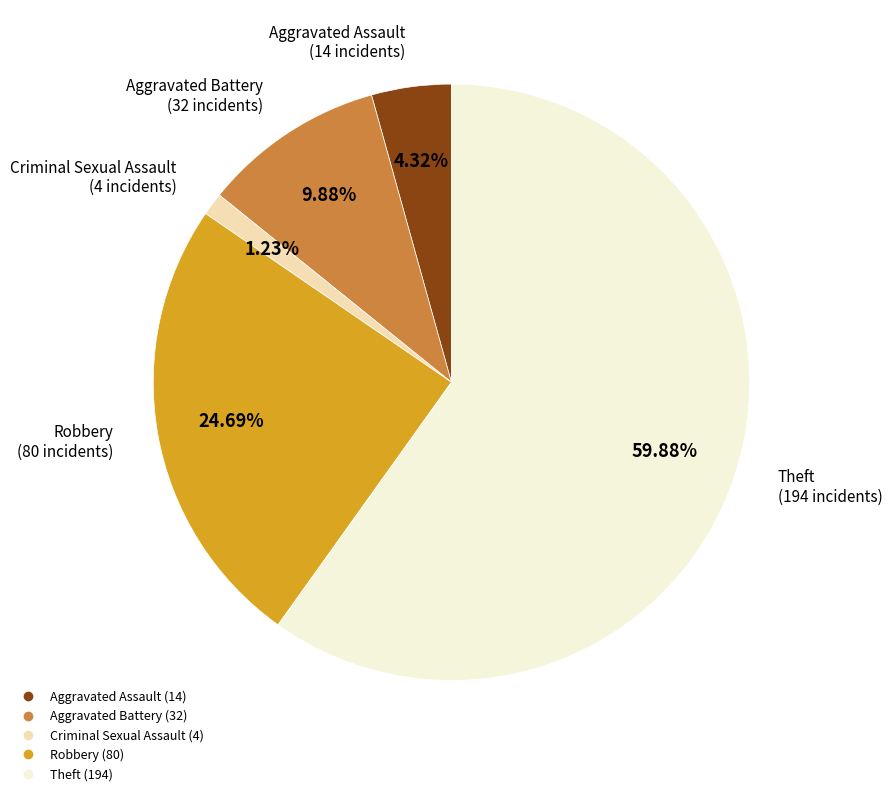

Does any single category account for the majority?

Yes